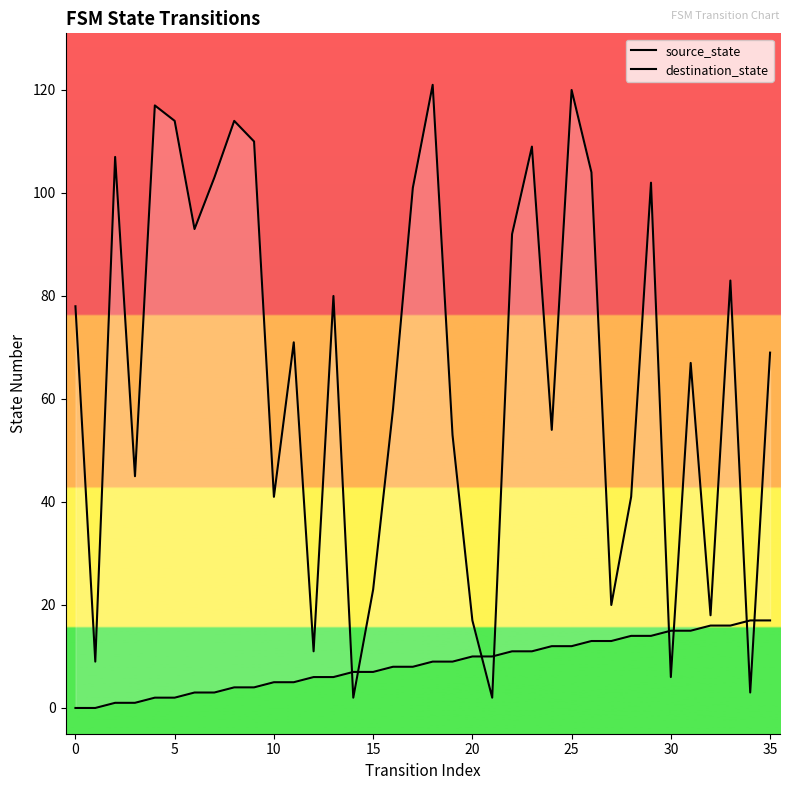

What is the value of the destination_state point at the 1st from the left?

78